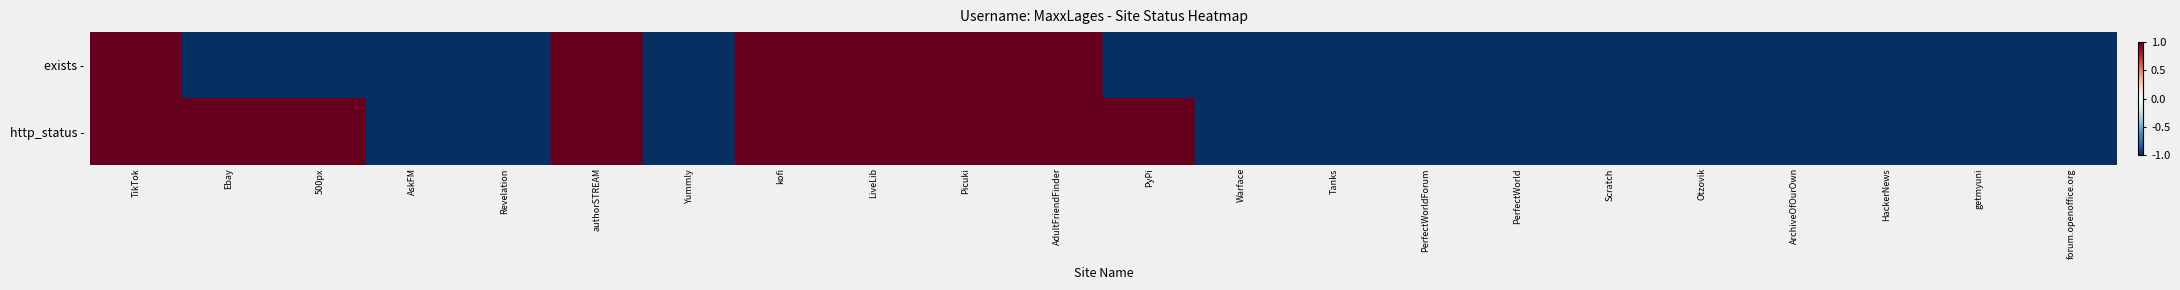

Reading left to right, list all the values displayed in this chart.

exists -: TikTok=1	Ebay=-1	500px=-1	AskFM=-1	Revelation=-1	authorSTREAM=1	Yummly=-1	kofi=1	LiveLib=1	Picuki=1	AdultFriendFinder=1	PyPi=-1	Warface=-1	Tanks=-1	PerfectWorldForum=-1	PerfectWorld=-1	Scratch=-1	Otzovik=-1	ArchiveOfOurOwn=-1	HackerNews=-1	getmyuni=-1	forum.openoffice.org=-1
http_status -: TikTok=1	Ebay=1	500px=1	AskFM=-1	Revelation=-1	authorSTREAM=1	Yummly=-1	kofi=1	LiveLib=1	Picuki=1	AdultFriendFinder=1	PyPi=1	Warface=-1	Tanks=-1	PerfectWorldForum=-1	PerfectWorld=-1	Scratch=-1	Otzovik=-1	ArchiveOfOurOwn=-1	HackerNews=-1	getmyuni=-1	forum.openoffice.org=-1